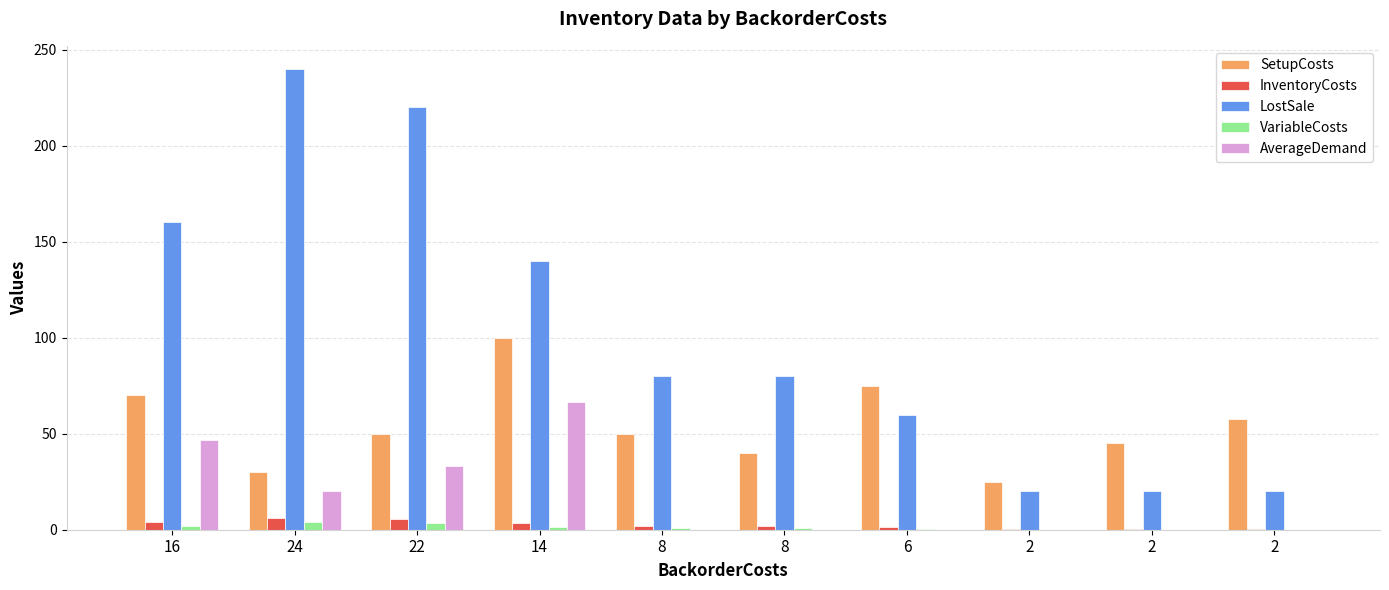

Is it true that LostSale equals 20.0 at 2?

True